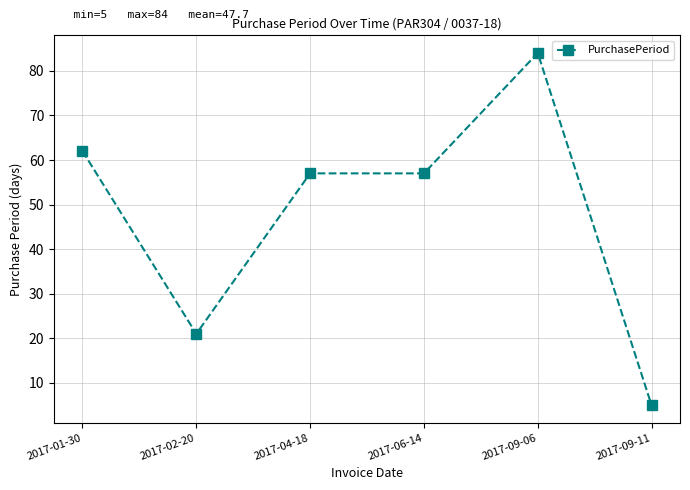

What is the change in value from 2017-01-30 to 2017-09-06?

+22